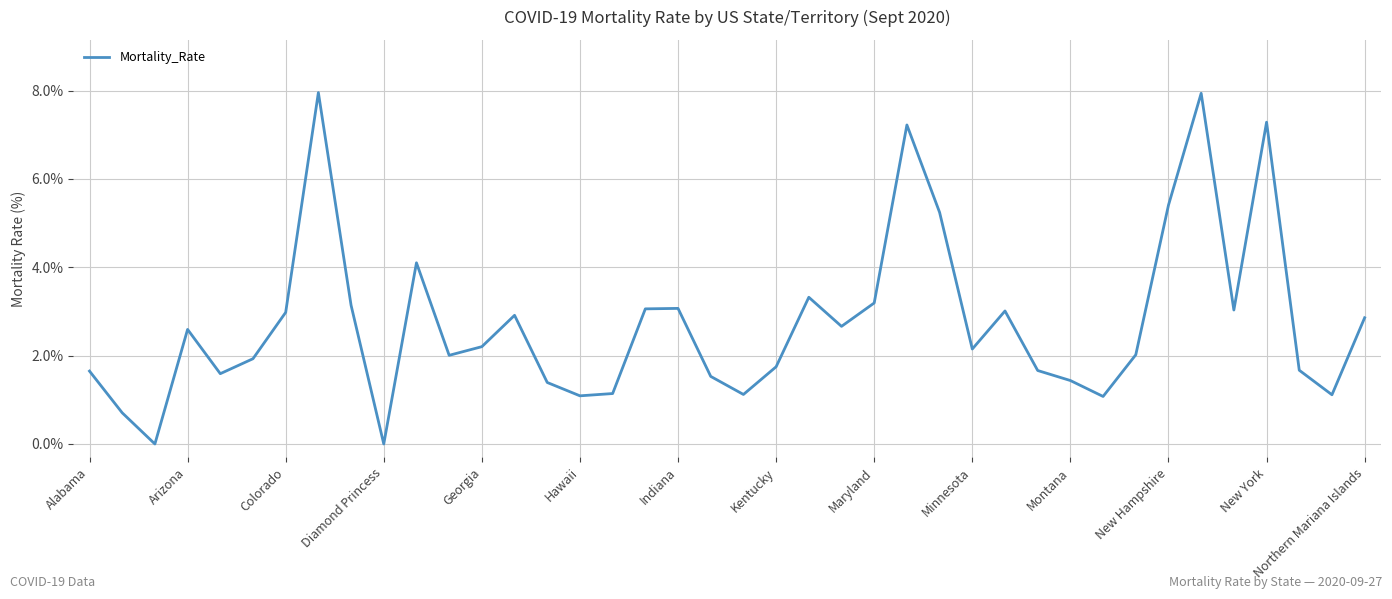

How many interior local peaks (higher than both neighbors) does the data have?

10